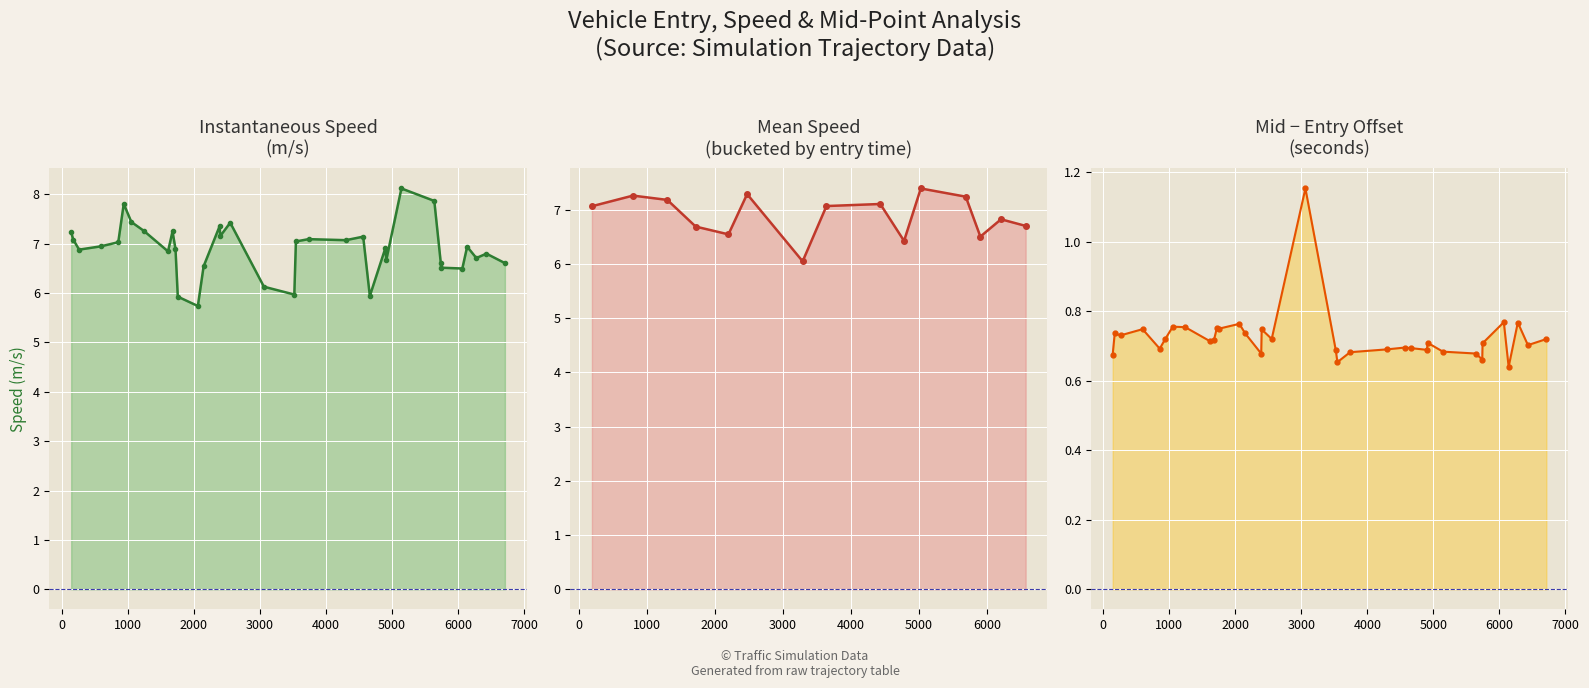

How many data points does each series have?

35